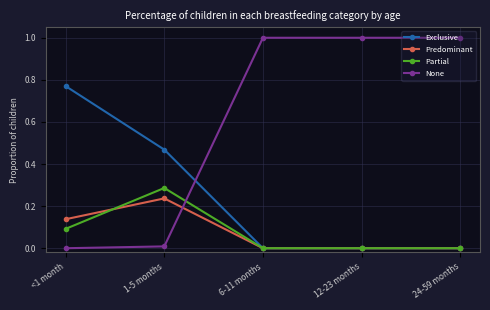

Count the number of data series in this chart.

4